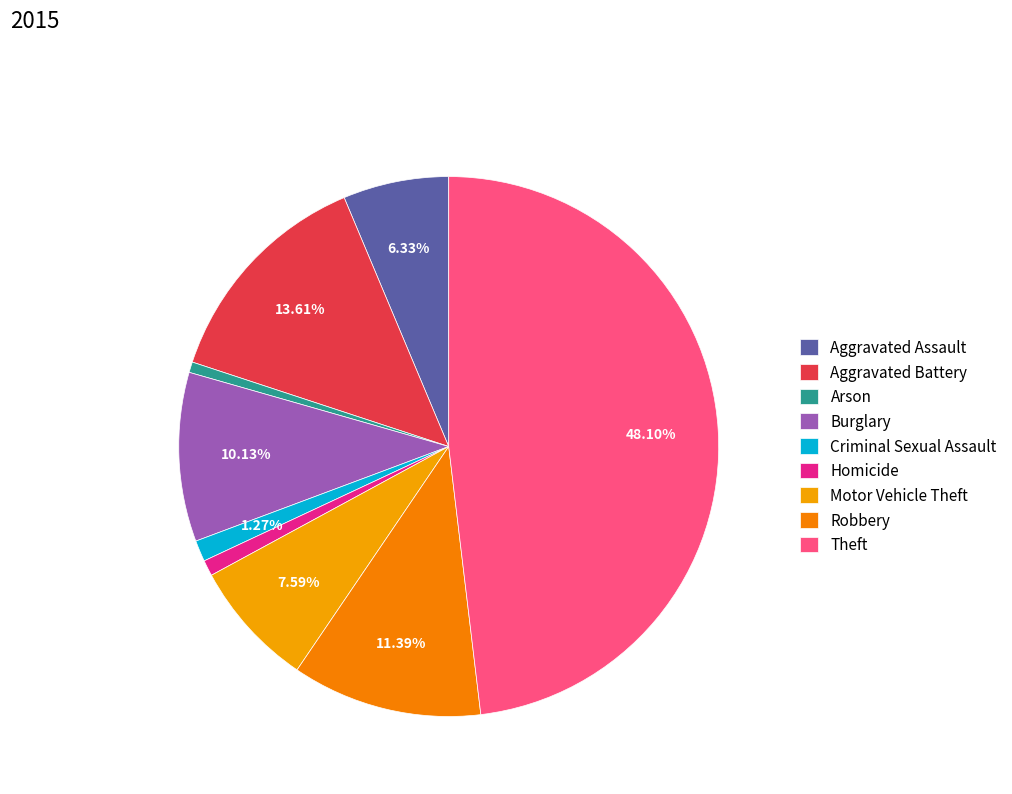

To the nearest percent, what is the combined percentage of Aggravated Battery and Aggravated Assault?

20%